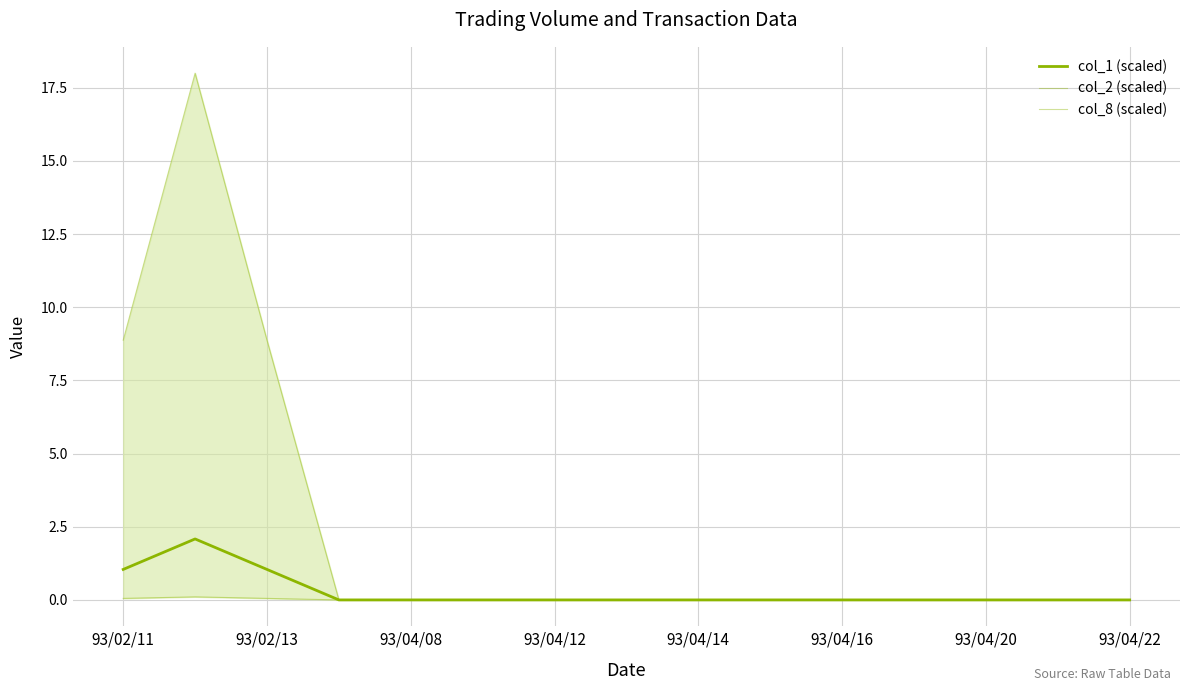

Reading left to right, extract all data points from this chart.

col_1 (scaled): 1.0	2.1	1.0	0.0	0.0	0.0	0.0	0.0	0.0	0.0	0.0	0.0	0.0	0.0	0.0
col_2 (scaled): 8.9	18.0	8.9	0.0	0.0	0.0	0.0	0.0	0.0	0.0	0.0	0.0	0.0	0.0	0.0
col_8 (scaled): 0.1	0.1	0.1	0.0	0.0	0.0	0.0	0.0	0.0	0.0	0.0	0.0	0.0	0.0	0.0